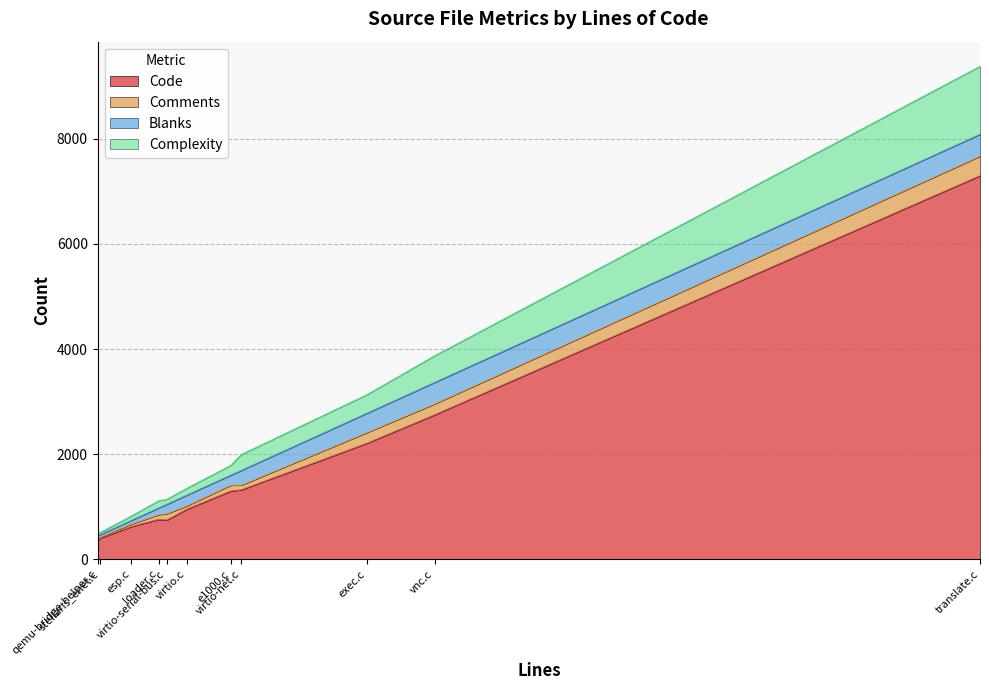

What is the maximum value for Code?

7300